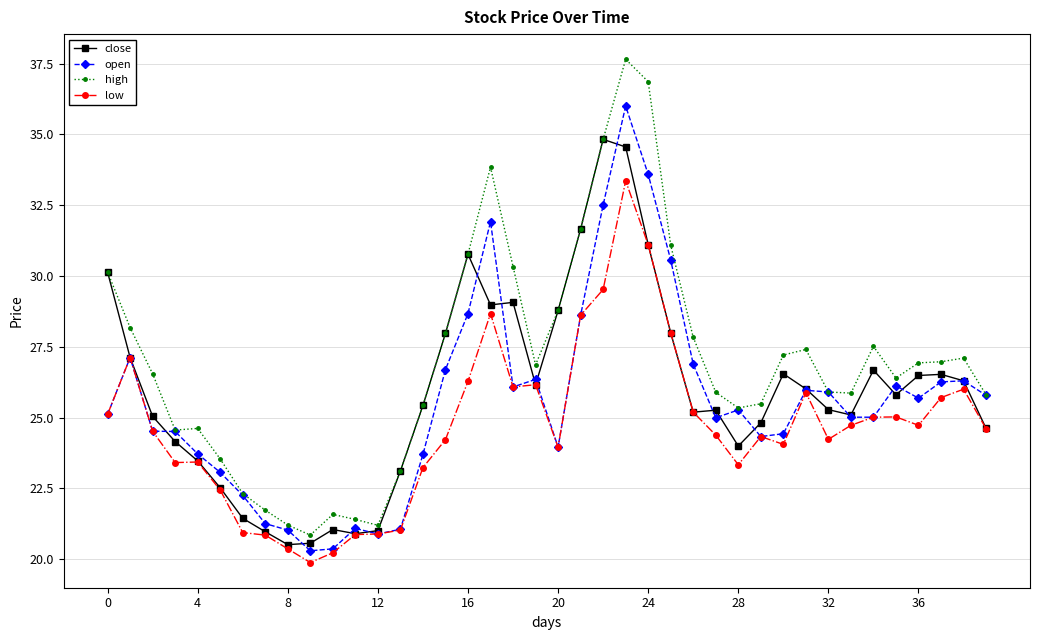

Does the chart have visible grid lines?

Yes